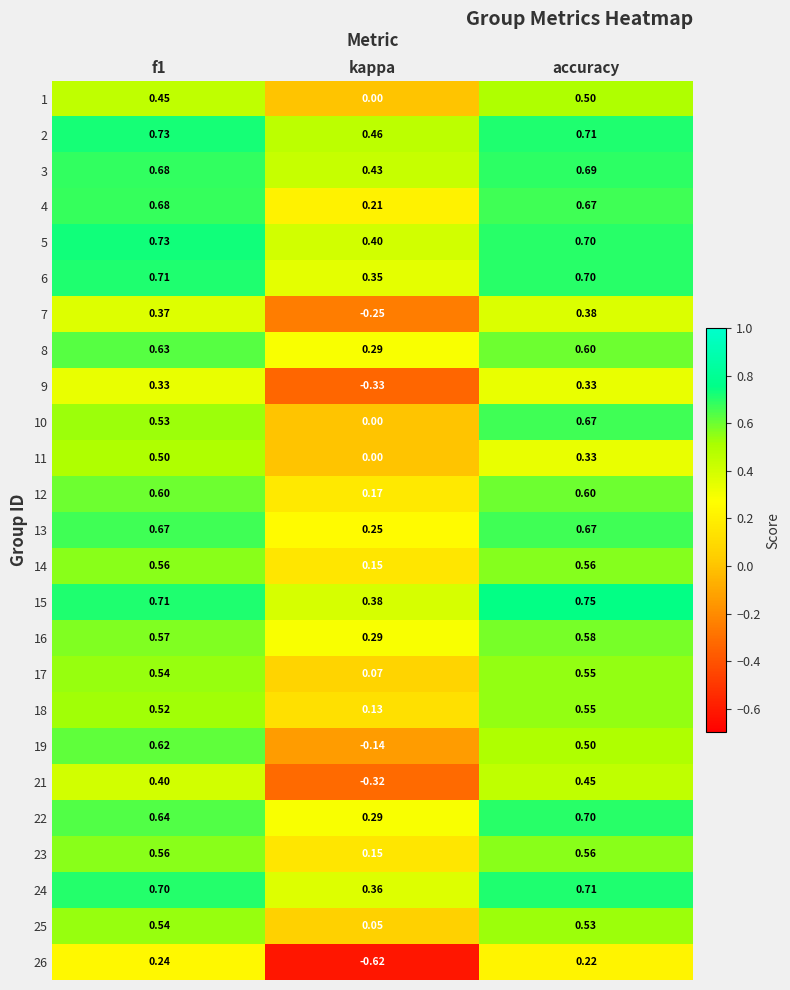

Where is 13 nearest to the value 0?

kappa